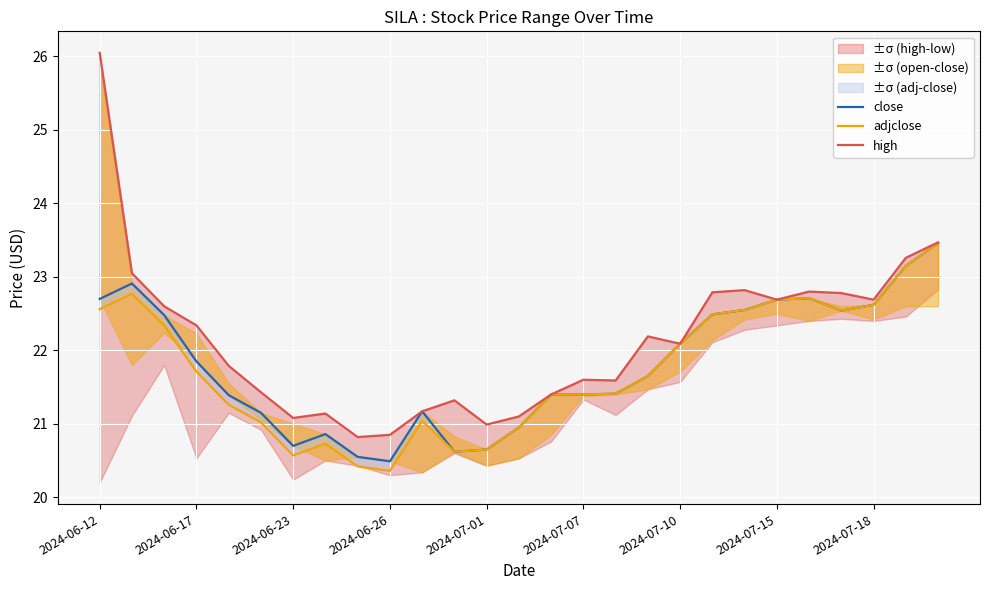

Reading left to right, list all the values displayed in this chart.

close: 22.7	22.9	22.5	21.9	21.4	21.1	20.7	20.9	20.6	20.5	21.2	20.6	20.6	20.9	21.4	21.4	21.4	21.6	22.1	22.5	22.6	22.7	22.7	22.5	22.6	23.1	23.5
adjclose: 22.6	22.8	22.3	21.7	21.3	21.0	20.6	20.7	20.4	20.4	21.0	20.6	20.6	20.9	21.4	21.4	21.4	21.6	22.1	22.5	22.6	22.7	22.7	22.5	22.6	23.1	23.5
high: 26.1	23.1	22.6	22.3	21.8	21.4	21.1	21.1	20.8	20.9	21.2	21.3	21.0	21.1	21.4	21.6	21.6	22.2	22.1	22.8	22.8	22.7	22.8	22.8	22.7	23.3	23.5